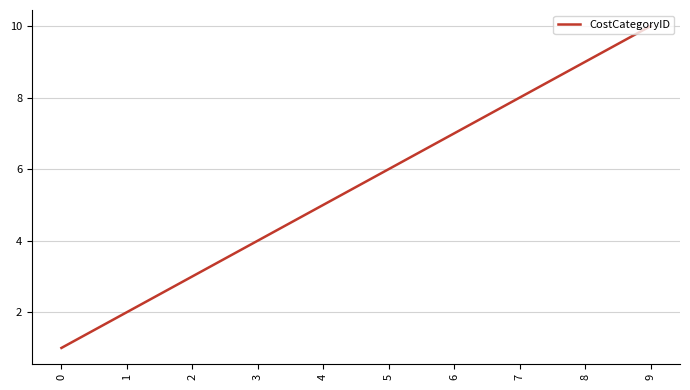

True or false: the data shows 13 at 8.

False